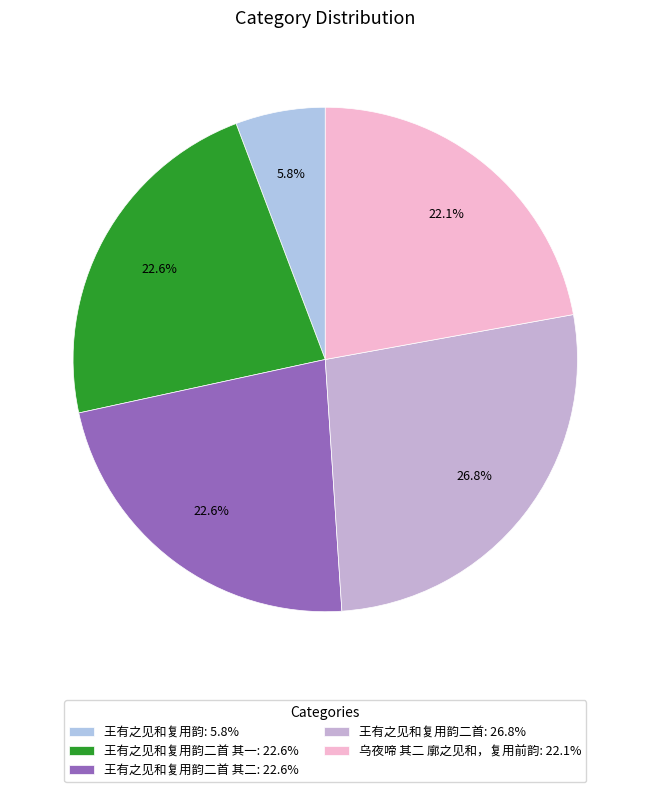

What is the largest slice in the pie chart?

王有之见和复用韵二首: 26.8%